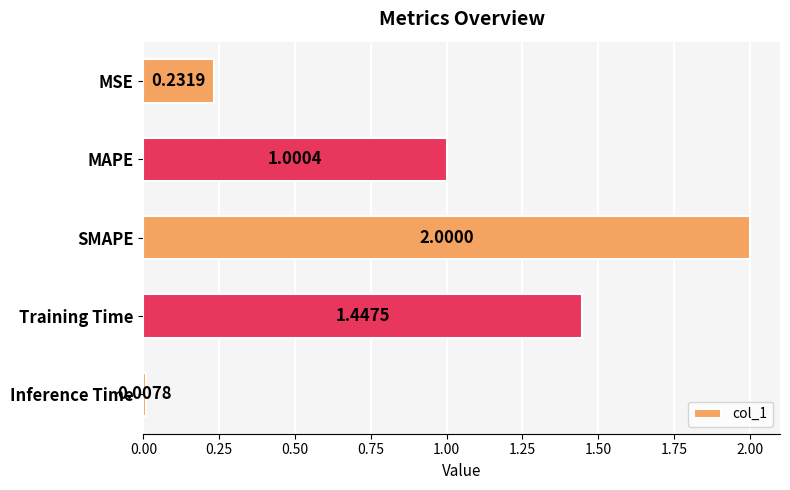

What is the label of the 5th bar from the top?

Inference Time